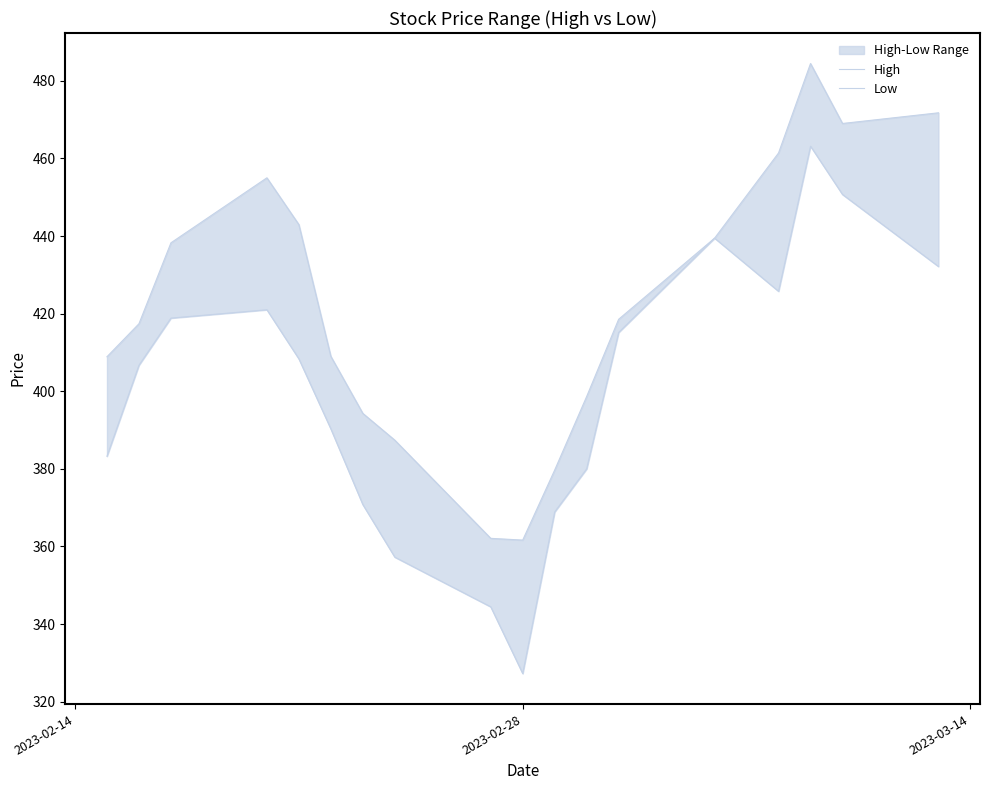

Rank the series by their maximum value, from highest to lowest.

High, Low